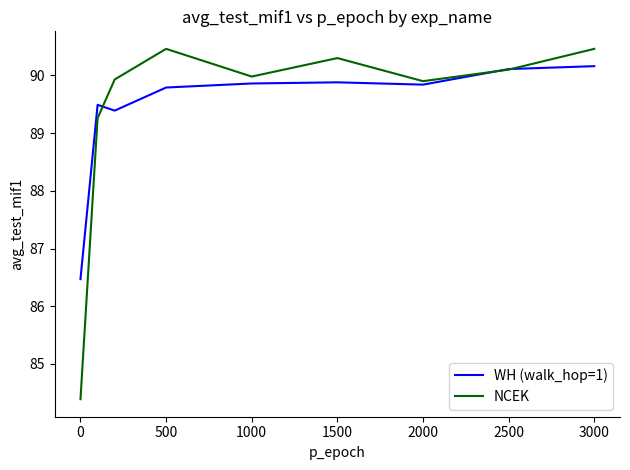

Which series has the largest range (max minus min)?

NCEK